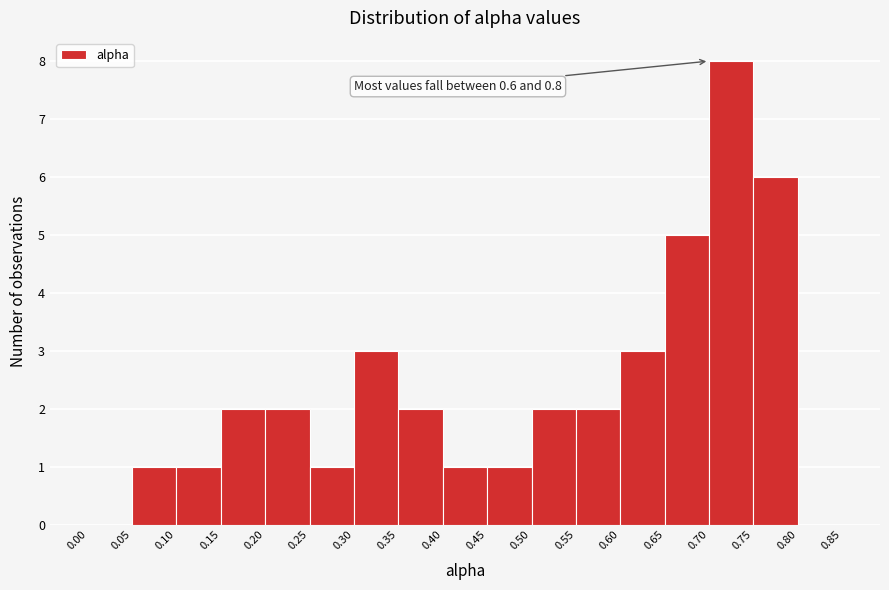

Which range on the x-axis has the tallest bar?

0.70 to 0.75